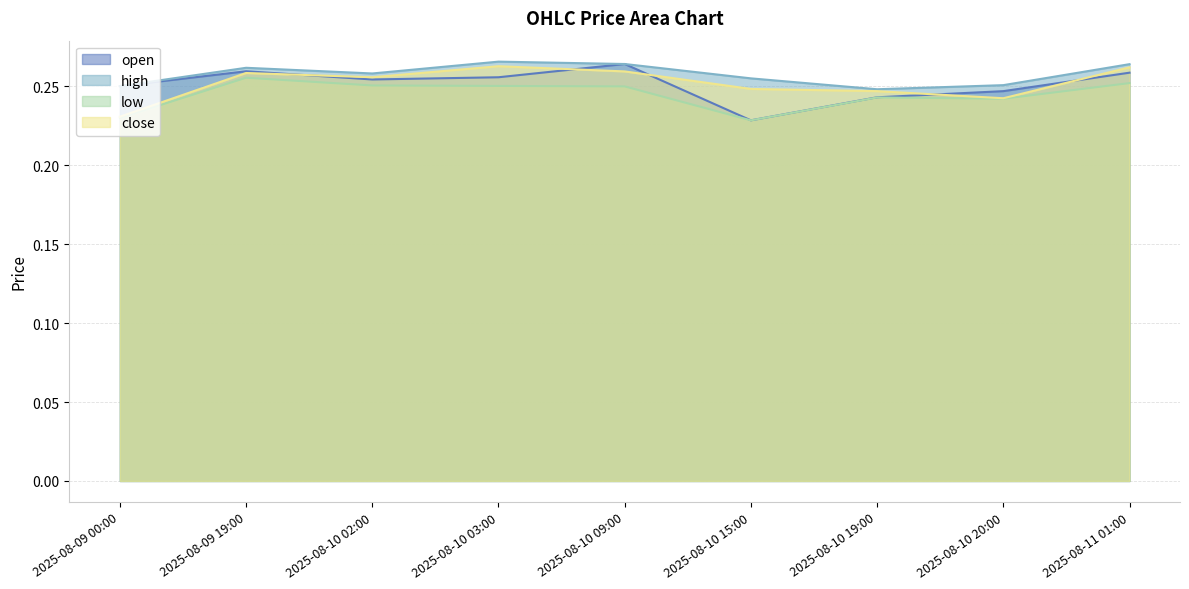

What is the maximum value shown in the chart?

0.3